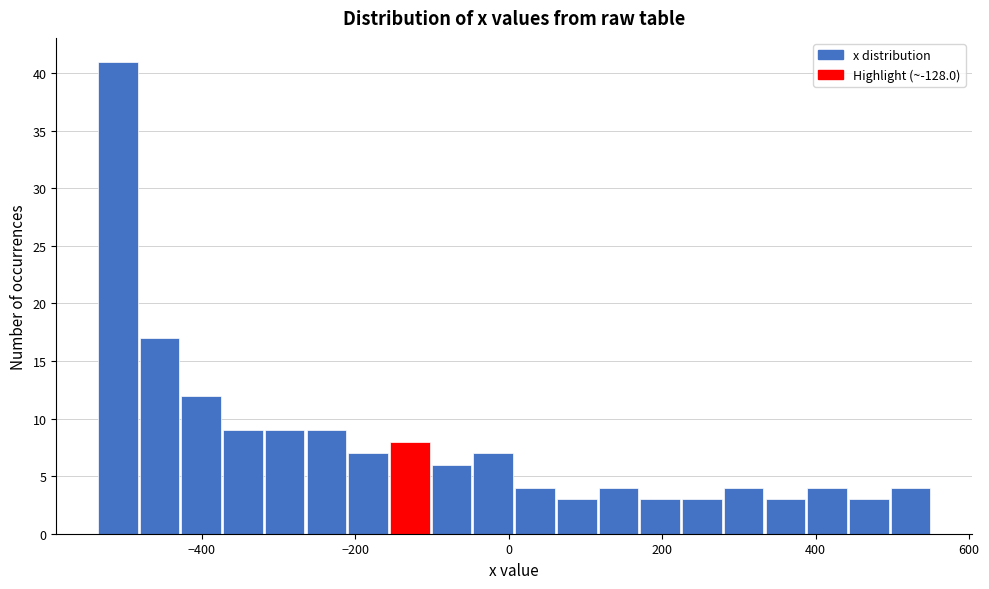

Read against the x-axis, roughly where is the centre of the tallest bar?

-500